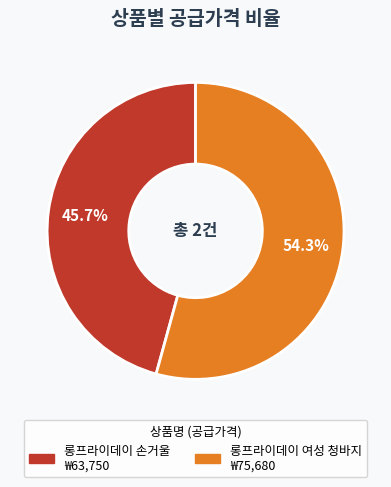

Does 롱프라이데이 손거울 represent more than half of the total?

No